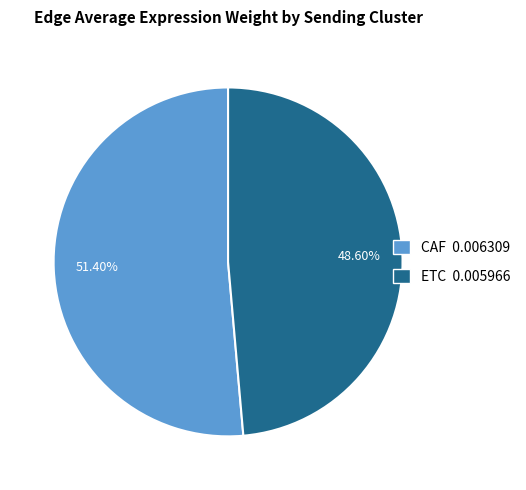

Is the sum of CAF and ETC greater than half?

Yes